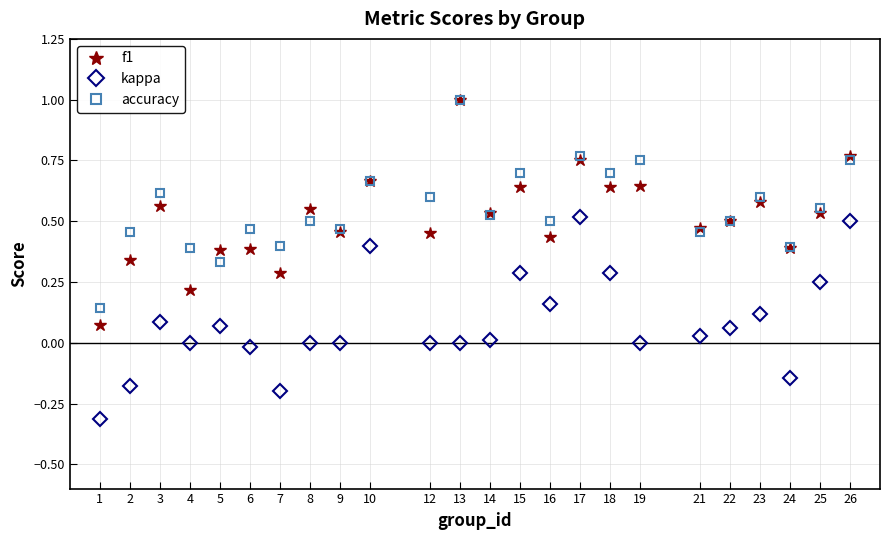

What is the total value across all series at 22?

1.1